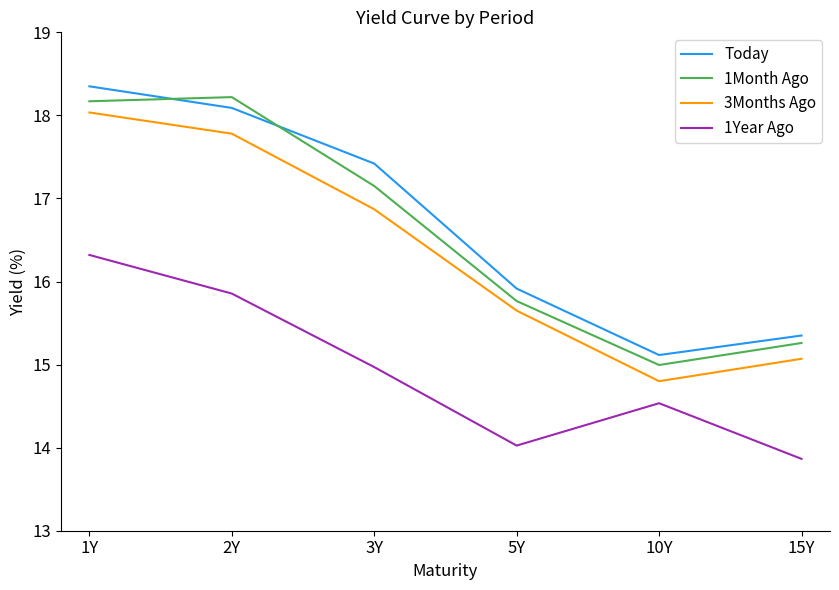

What is the sum of all Today values?

100.2